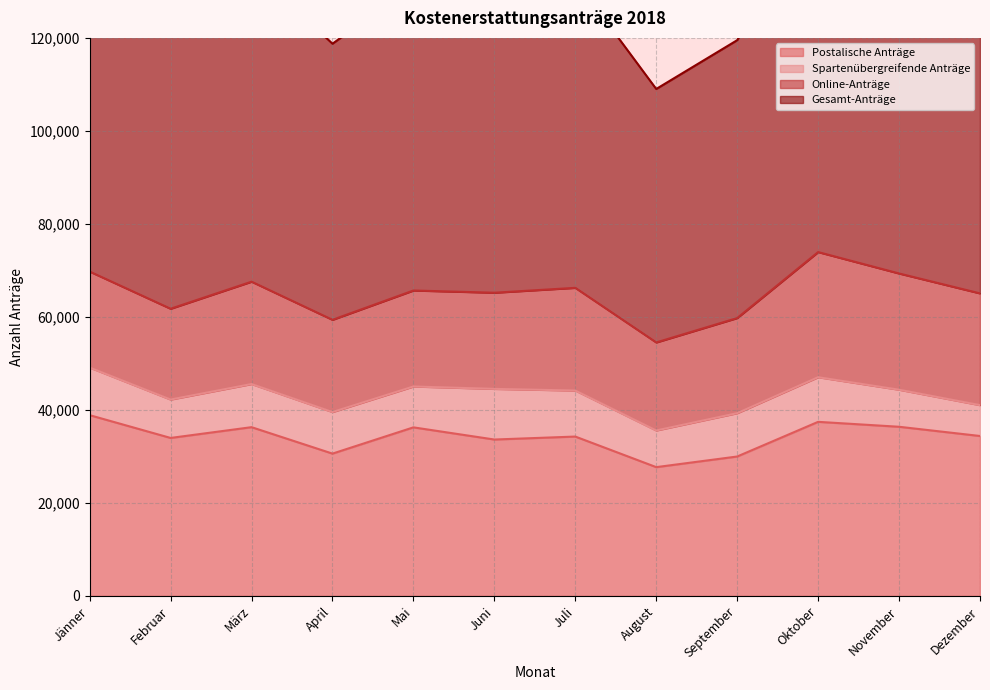

True or false: Postalische Anträge has more than 1 interior local peaks.

True